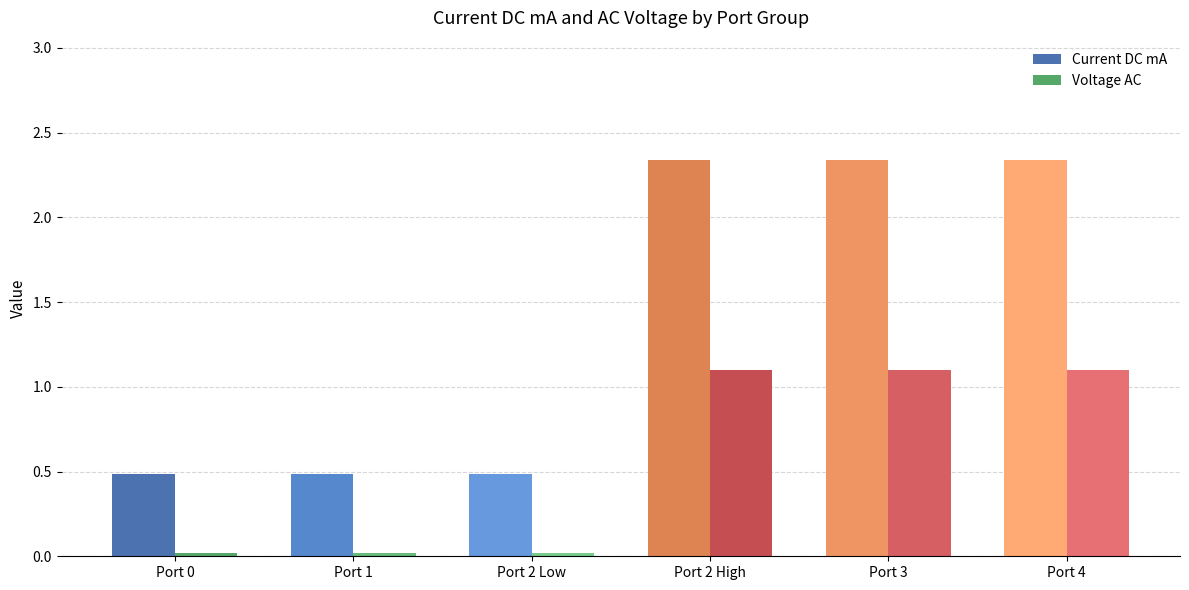

List the series in order of their peak value, highest first.

Current DC mA, Voltage AC